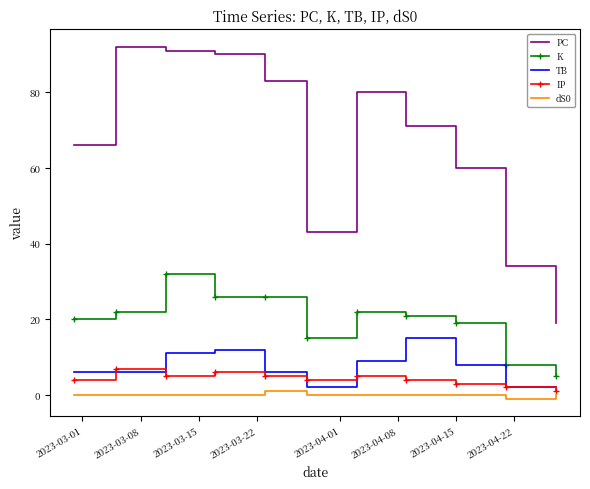

Count the number of data series in this chart.

5